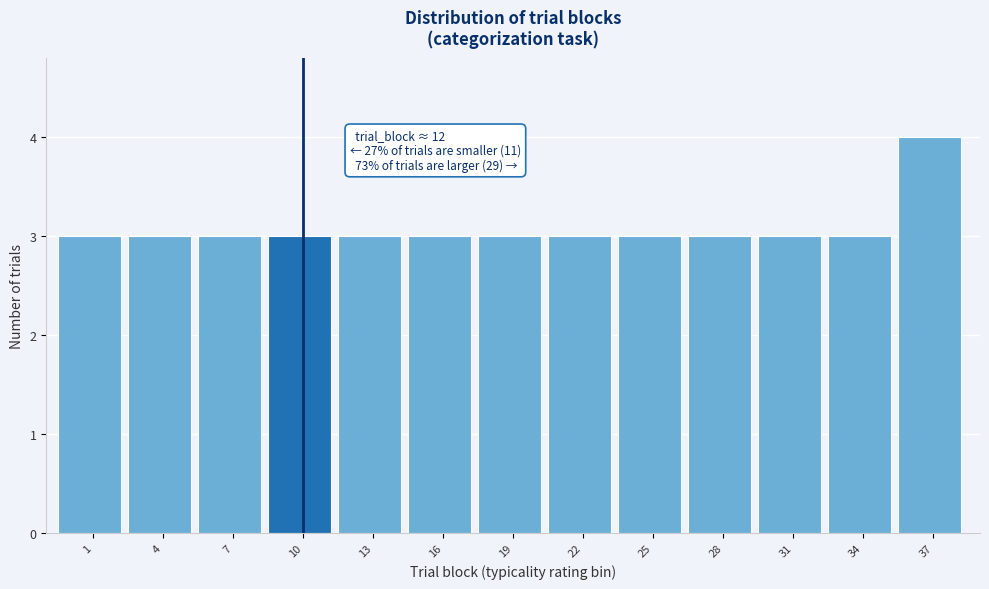

Reading left to right, transcribe all the data shown in this chart.

3	3	3	3	3	3	3	3	3	3	3	3	4